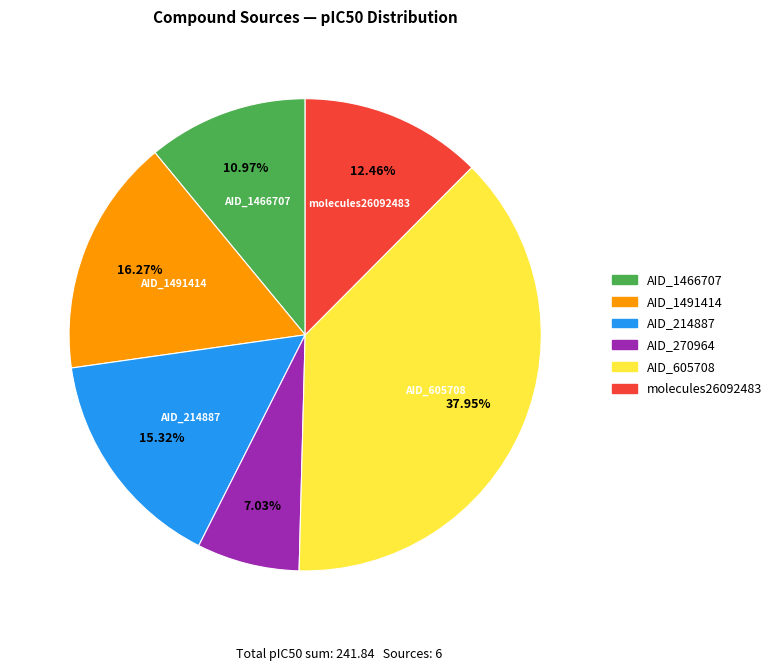

Does any single category account for the majority?

No